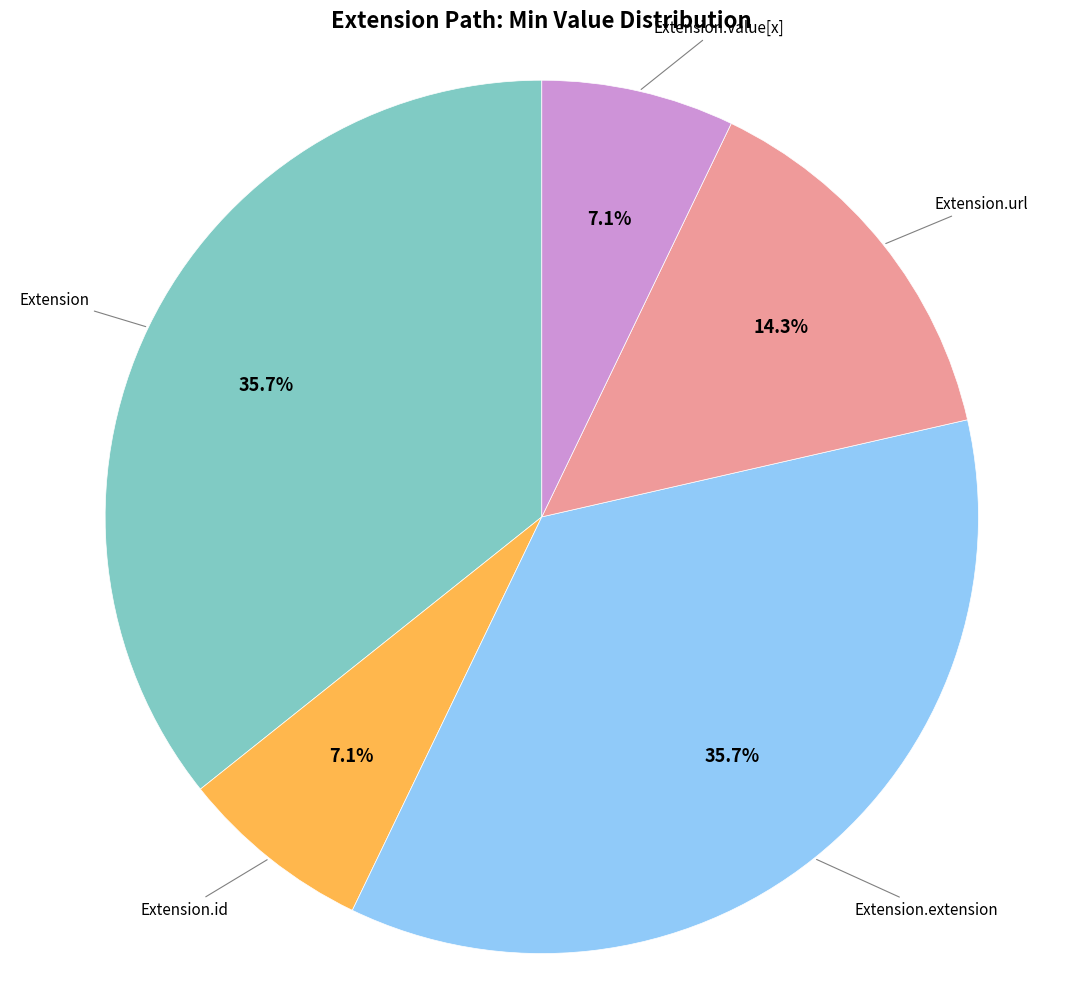

Does any single category account for the majority?

No